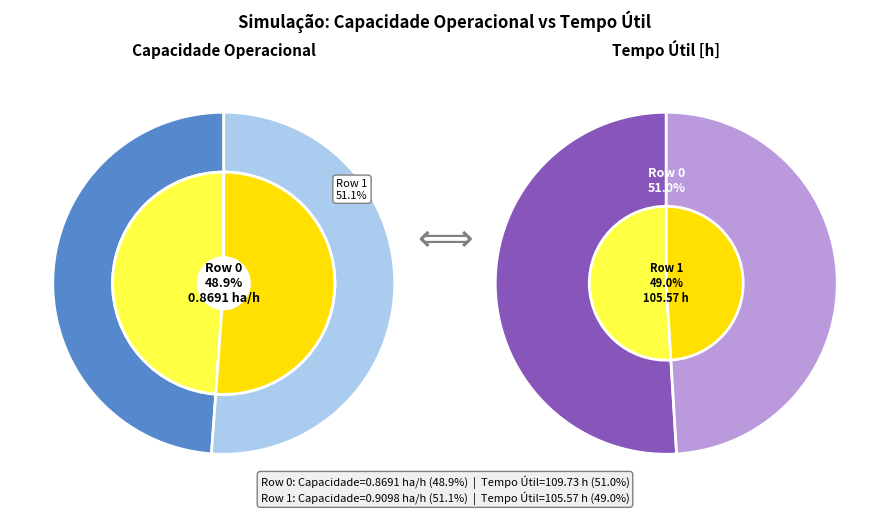

To the nearest percent, what is the difference between the 1 and 0 slice percentages?

2%